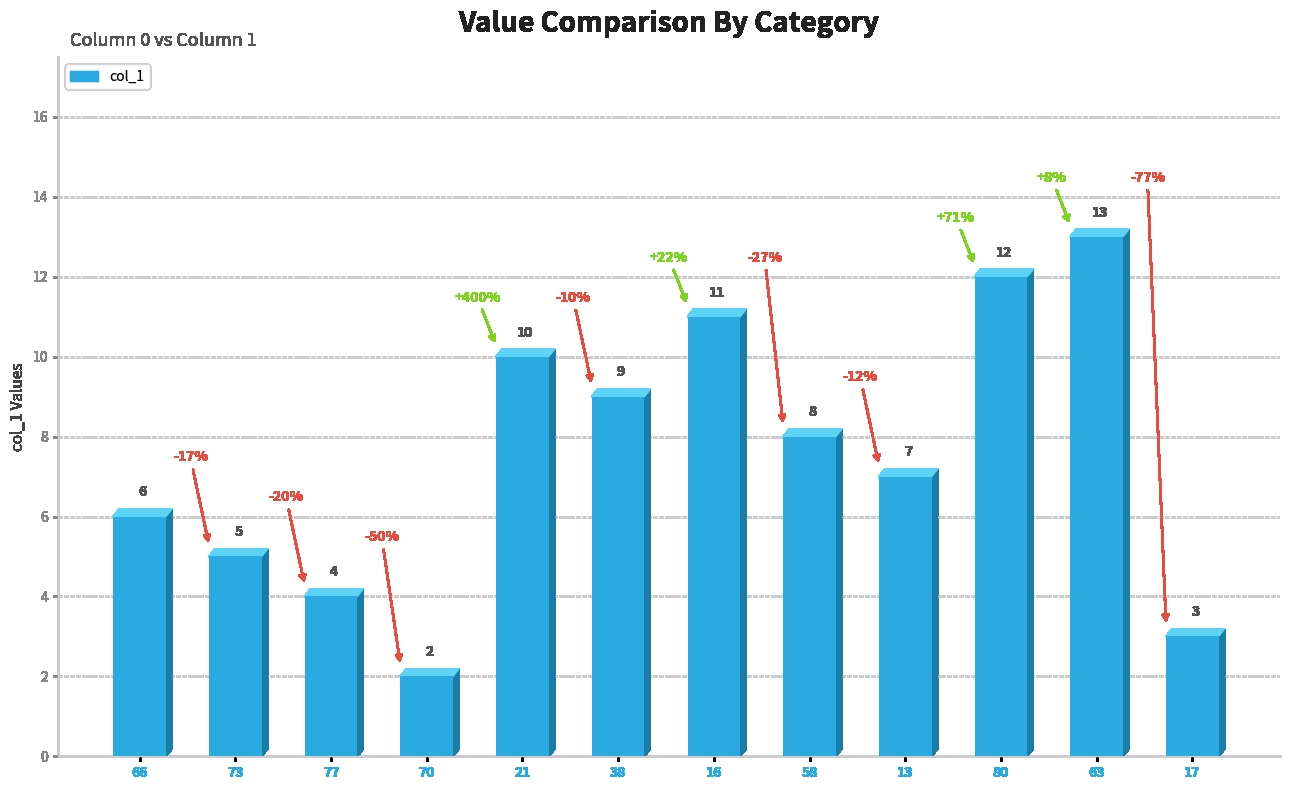

Are the bars grouped side by side (vs. stacked)?

No